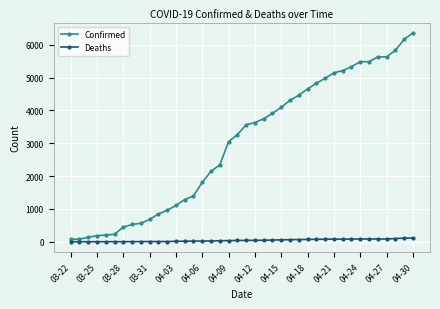

What is the greatest value displayed?

6356